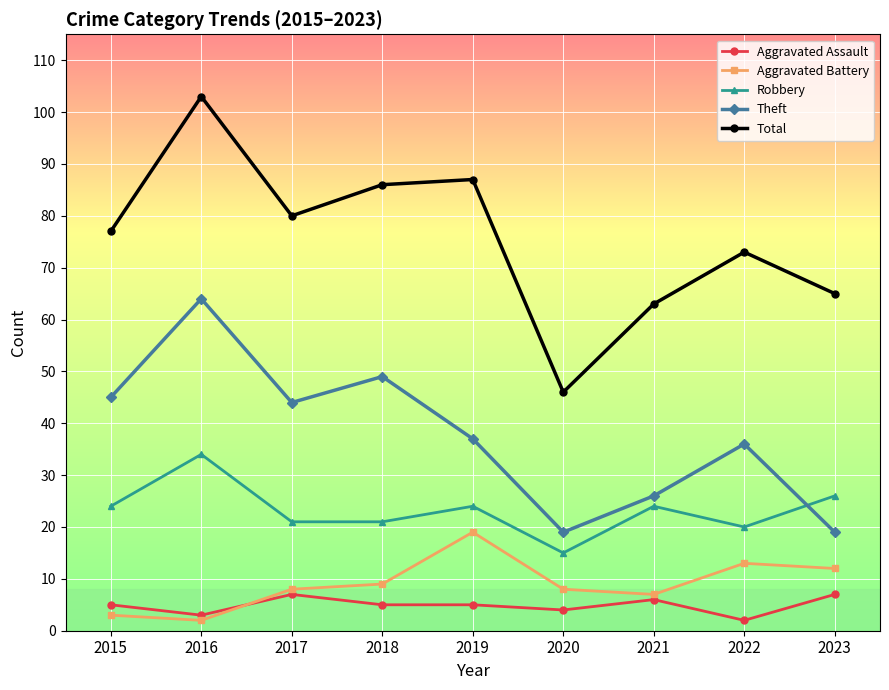

Where is Theft nearest to the value 41?

2017